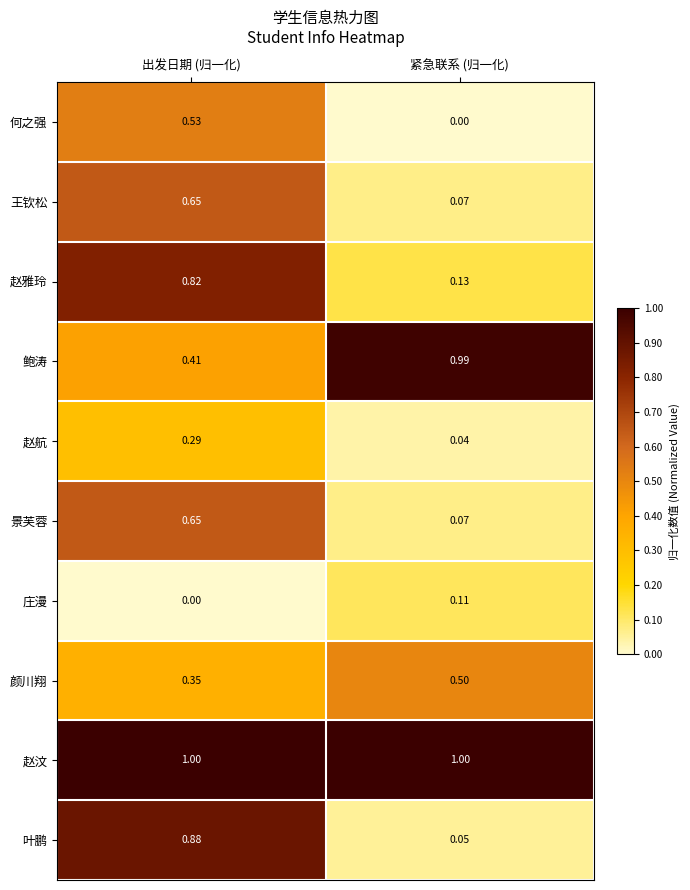

Rank the categories by 庄漫 value from highest to lowest.

紧急联系 (归一化), 出发日期 (归一化)